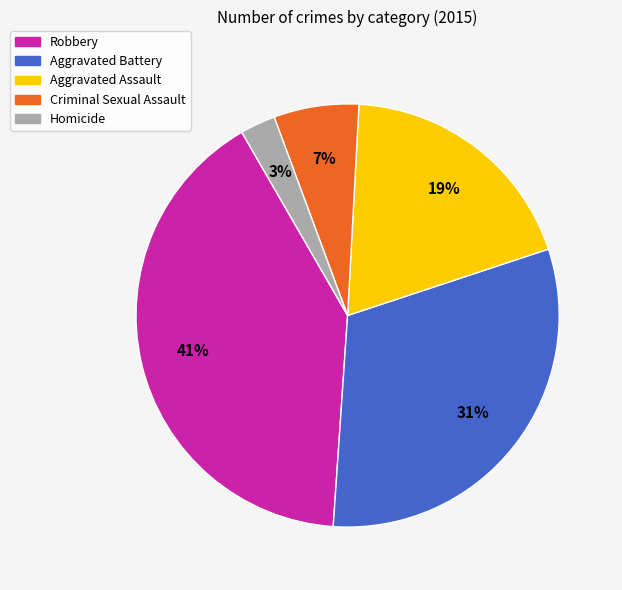

Is there any slice that represents more than half of the pie?

No